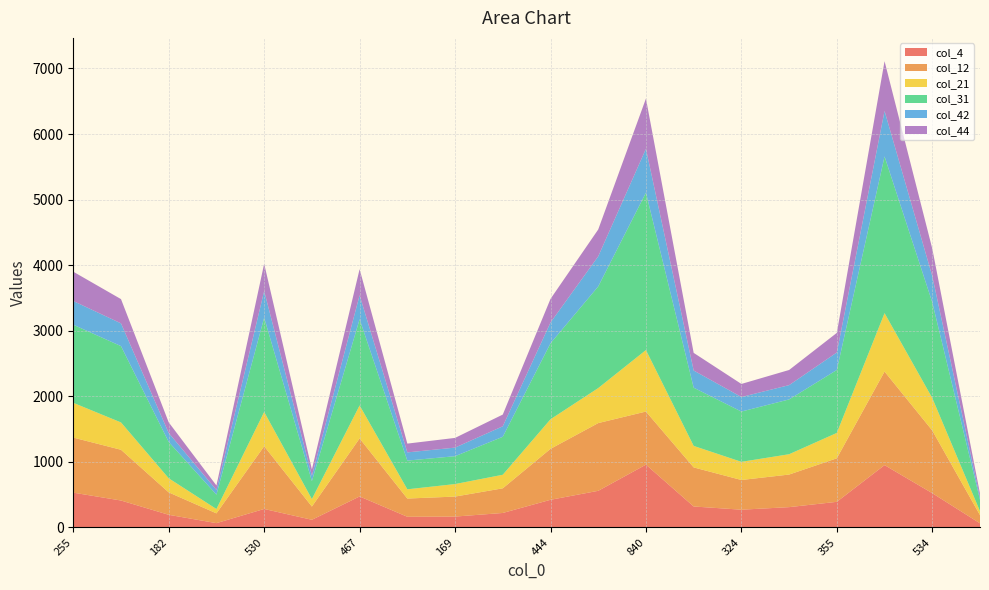

Reading right to left, what are all the values shown in this chart?

col_4: 62	522	950	390	309	270	319	957	558	421	220	165	162	472	116	281	65	192	410	530
col_12: 125	956	1427	664	497	453	596	810	1033	777	376	305	278	885	202	957	149	342	774	840
col_21: 60	495	891	387	310	277	328	938	534	451	207	191	141	503	114	523	66	215	417	530
col_31: 173	1460	2390	960	836	767	888	2401	1550	1159	579	425	438	1315	274	1438	219	554	1164	1191
col_42: 39	400	694	267	218	222	262	669	459	317	160	131	125	366	81	407	71	137	347	362
col_44: 56	418	759	299	231	199	269	766	410	360	179	148	134	398	97	416	69	162	370	447